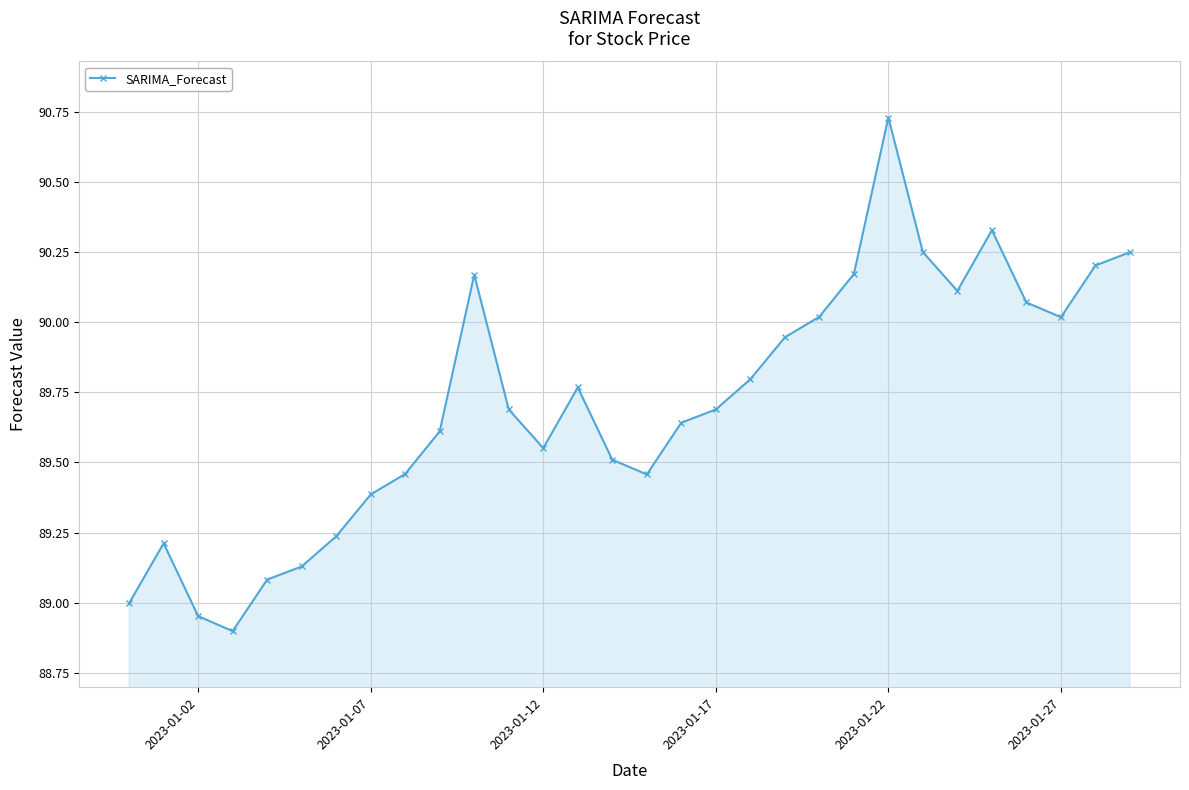

What is the sum of all values?

2691.3